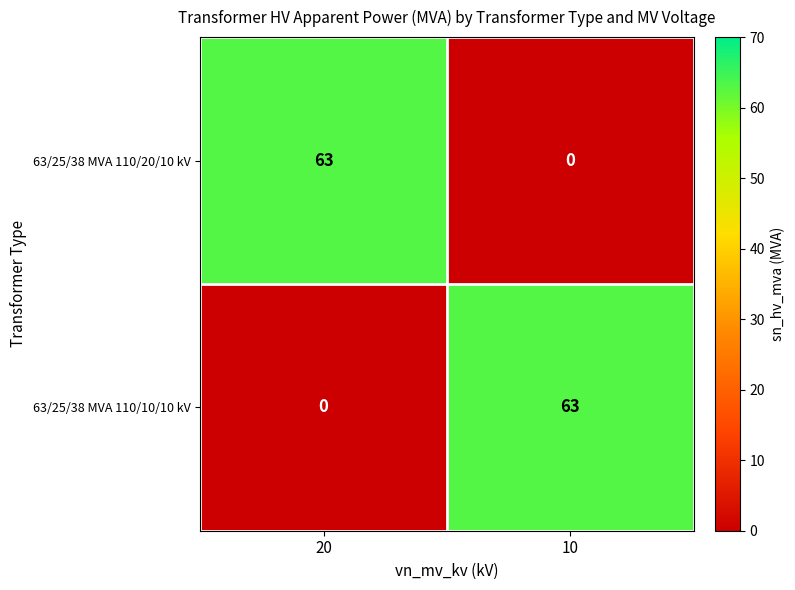

What is the spread (max minus min) of values at 10?

63